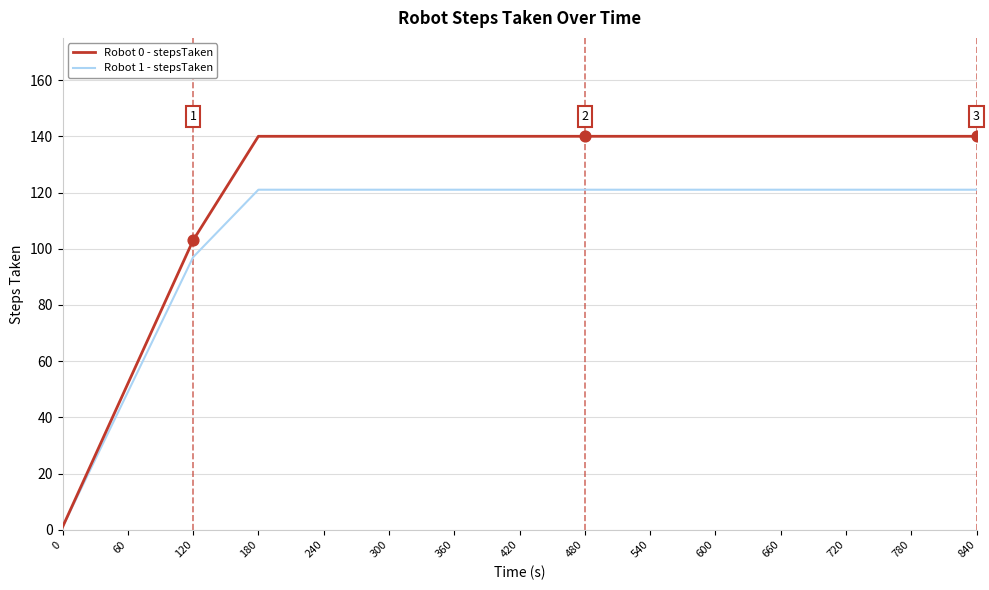

What are all the series names shown in the legend?

Robot 0 - stepsTaken, Robot 1 - stepsTaken